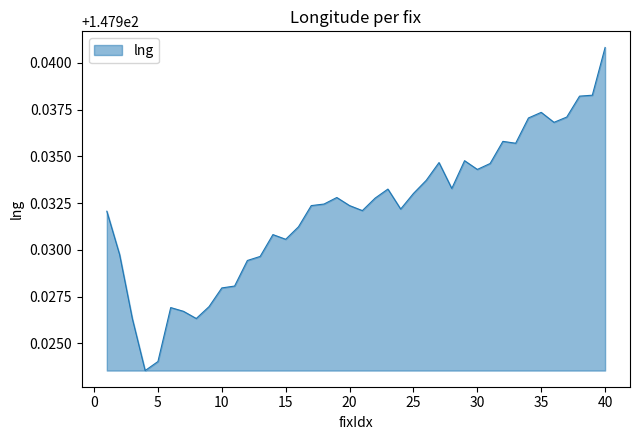

How many lines are shown in the chart?

1